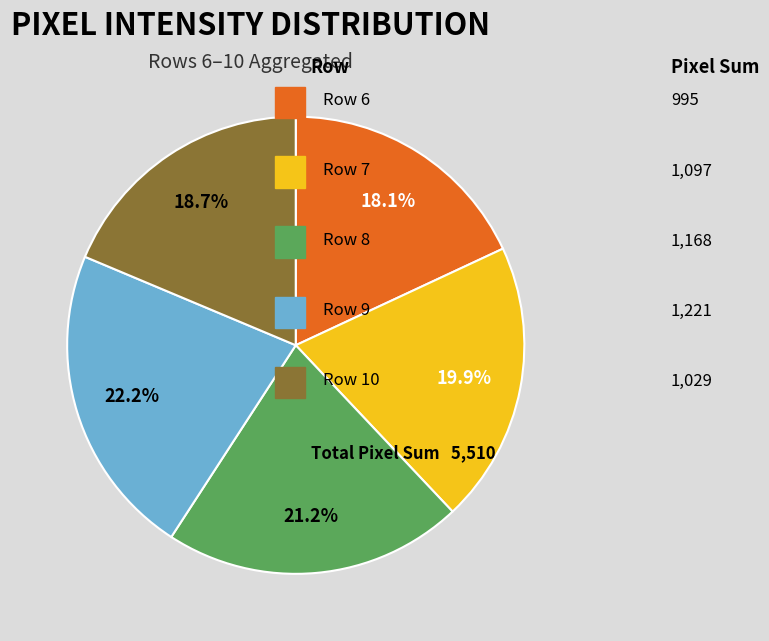

Does any single category account for the majority?

No